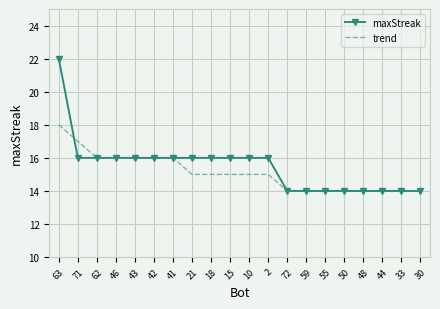

The maxStreak series shows 16 at 10. True or false?

True